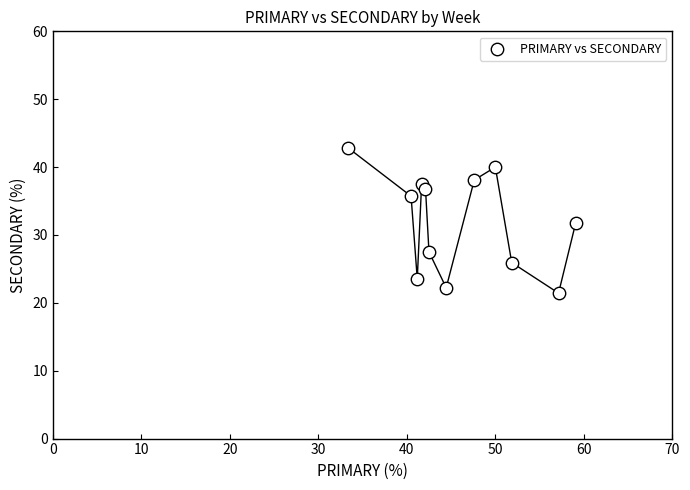

What is the range of Y values (max minus min)?

21.4